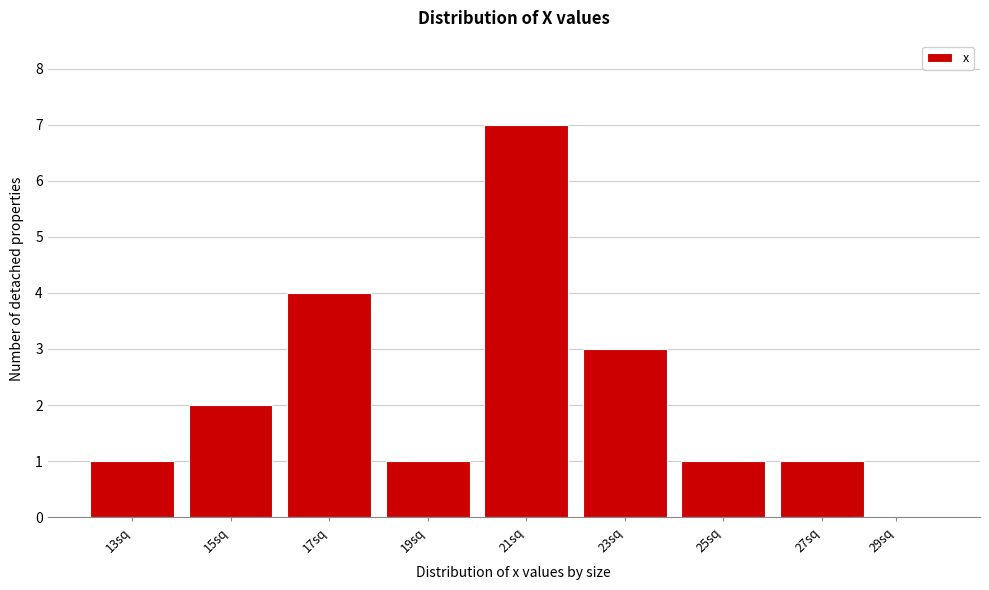

Reading left to right, extract all data points from this chart.

13sq=1	15sq=2	17sq=4	19sq=1	21sq=7	23sq=3	25sq=1	27sq=1	29sq=0